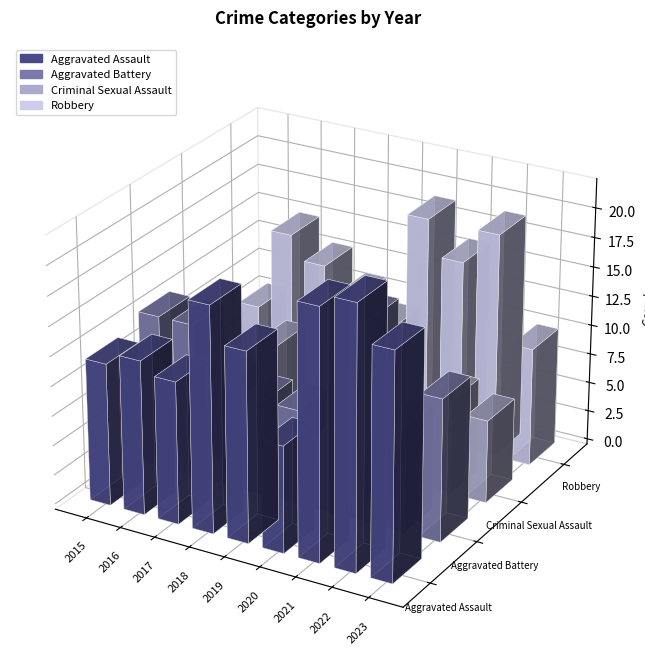

Does the chart contain any negative values?

No